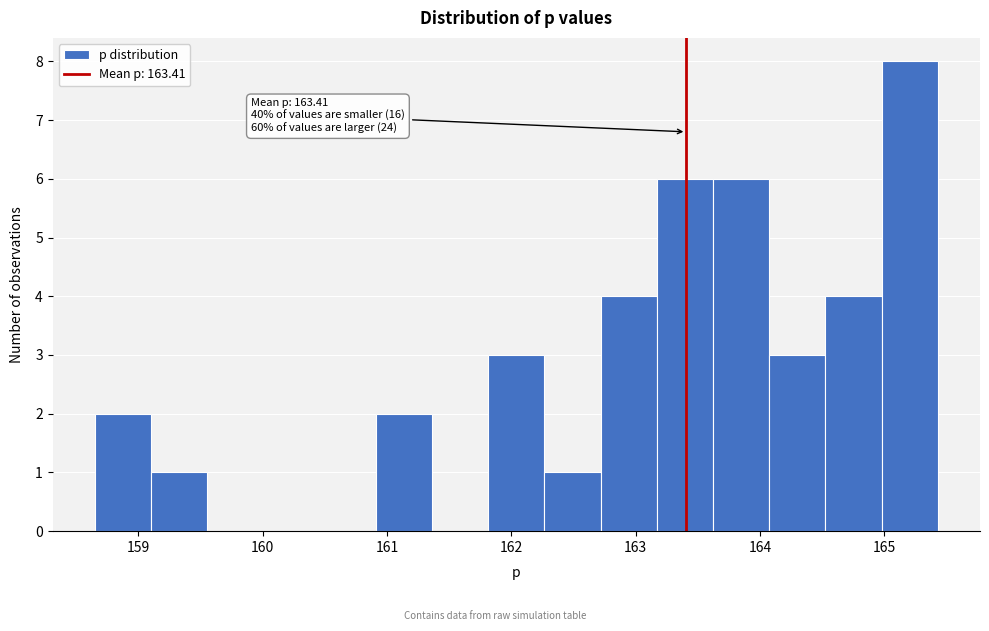

Over which range of the x-axis is the bar tallest?

165.0 to 165.4